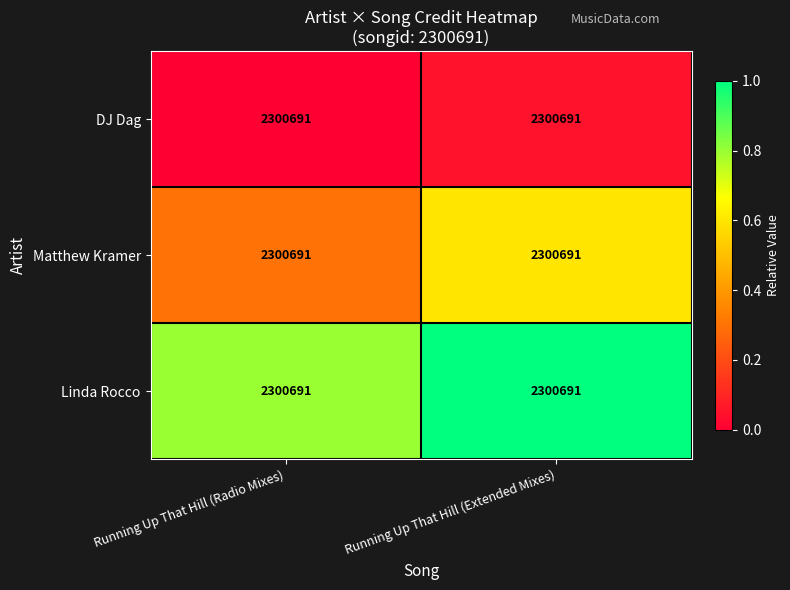

Is the value of Linda Rocco at Running Up That Hill (Radio Mixes) greater than the value of DJ Dag at Running Up That Hill (Extended Mixes)?

Yes